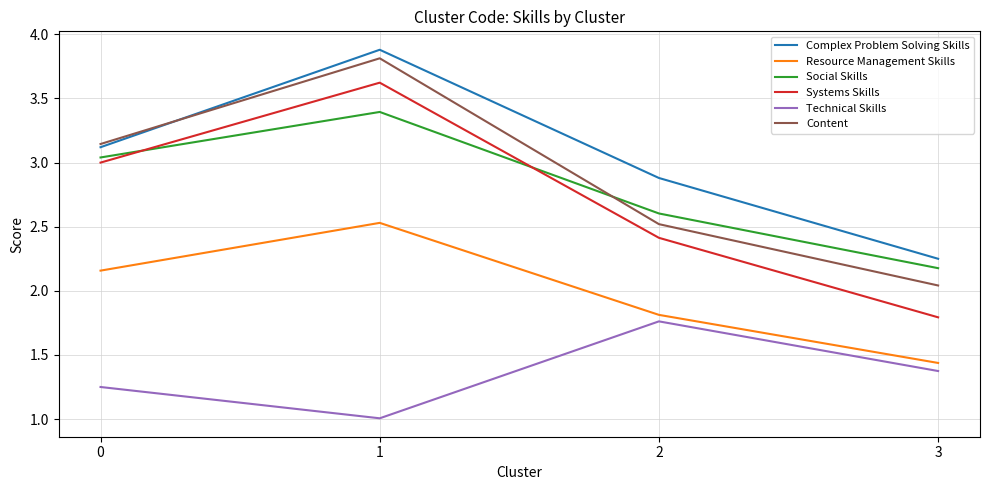

What is the sum of the Systems Skills values at 0 and 1?

6.6